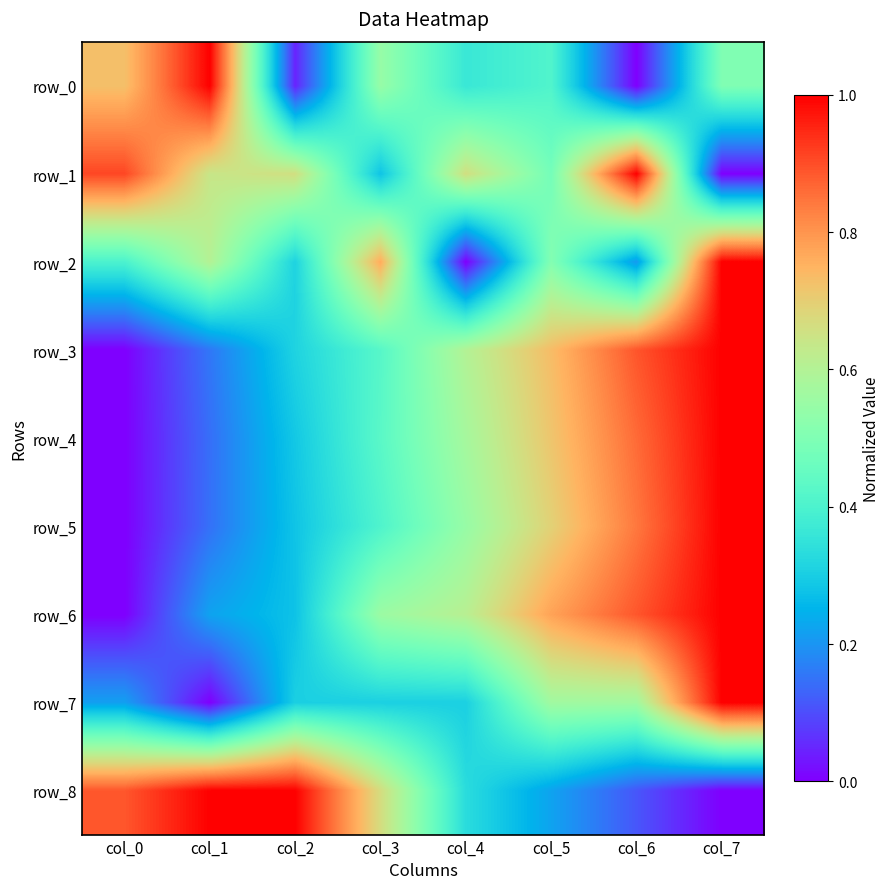

Which series changed the most between col_2 and col_3?

row_0